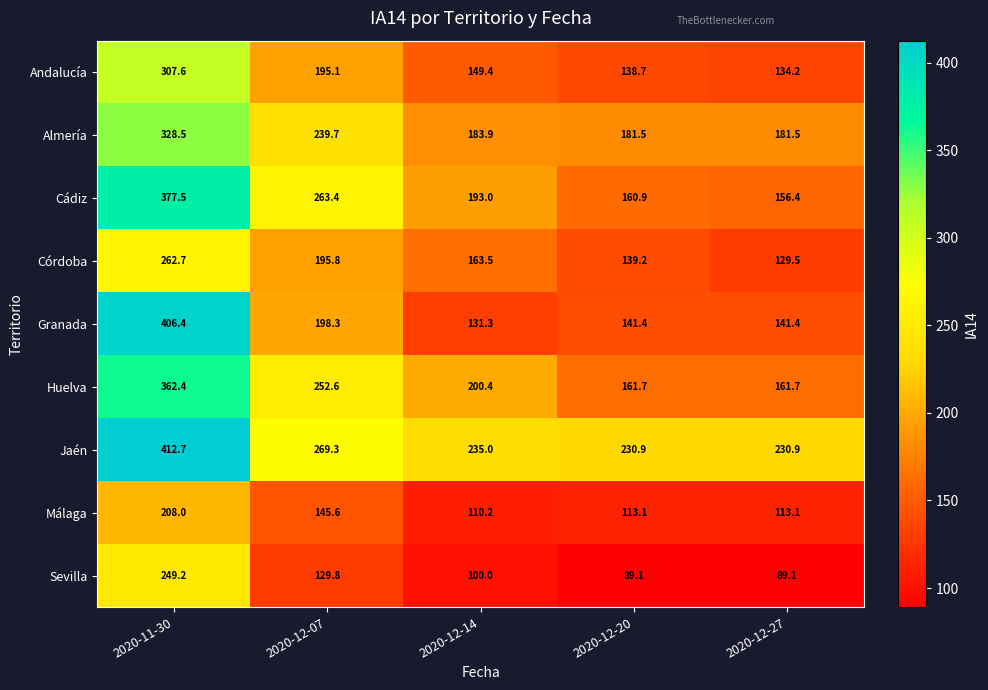

What value does the Málaga series have at 2020-12-07?

145.6